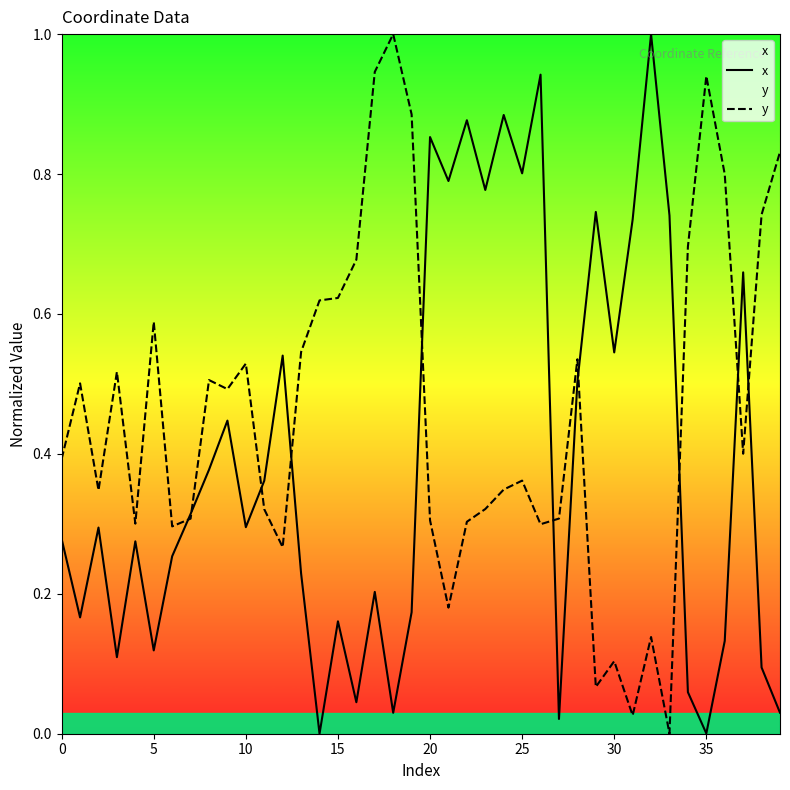

True or false: x has more than 0 points higher than both neighbors.

True